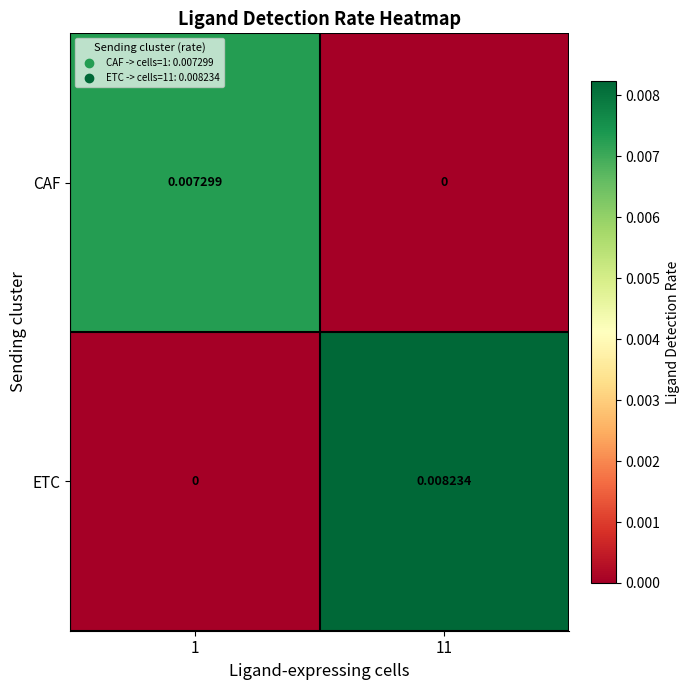

Which series has the largest total across all categories?

ETC